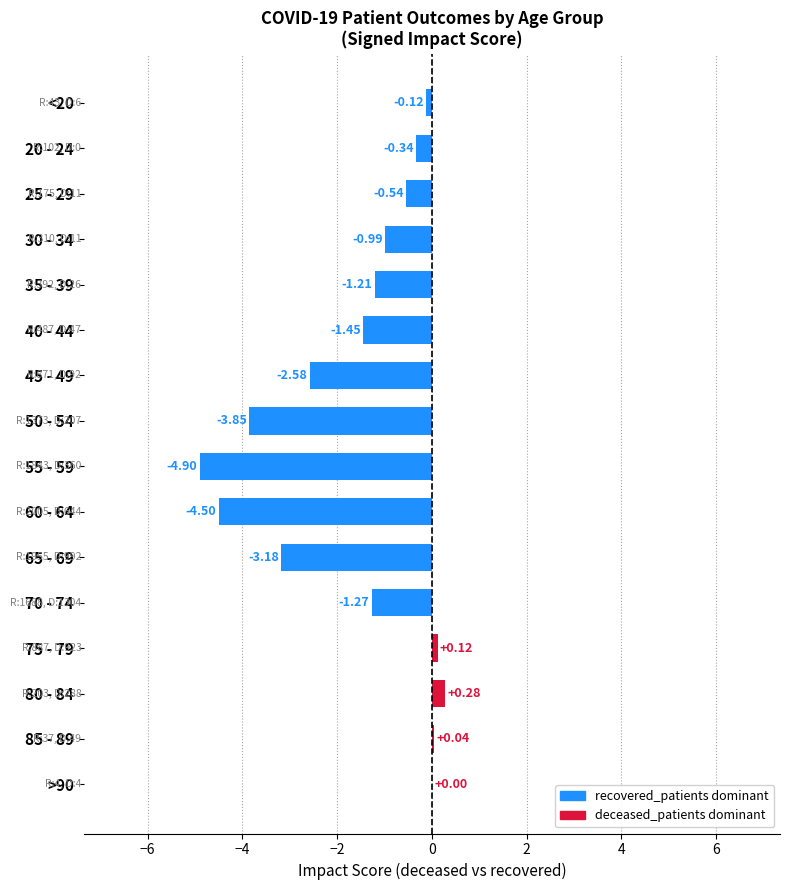

Count the number of data series in this chart.

1